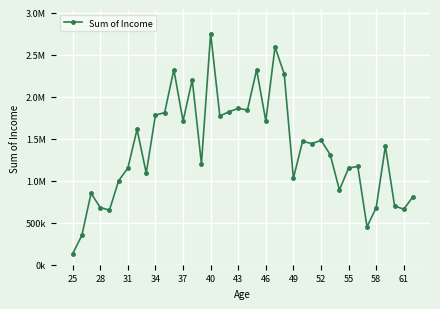

How many points are lower than both their immediate neighbors (excluding endpoints)?

12